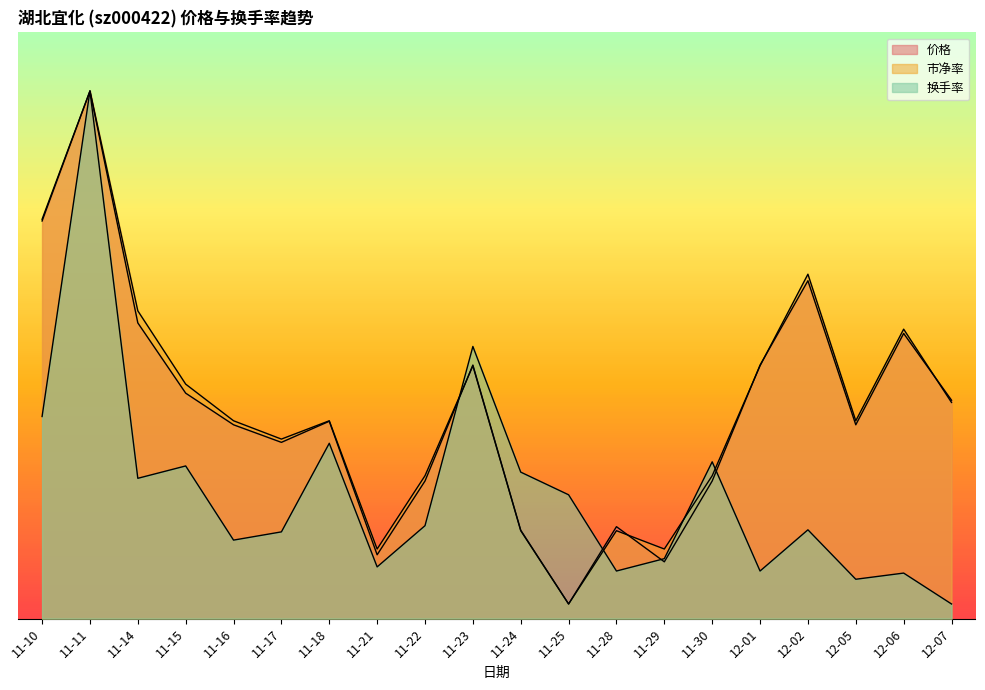

Rank the categories by 市净率 value from highest to lowest.

11-11, 11-10, 12-02, 11-14, 12-06, 11-23, 12-01, 11-15, 12-07, 11-16, 11-18, 12-05, 11-17, 11-22, 11-30, 11-24, 11-28, 11-21, 11-29, 11-25